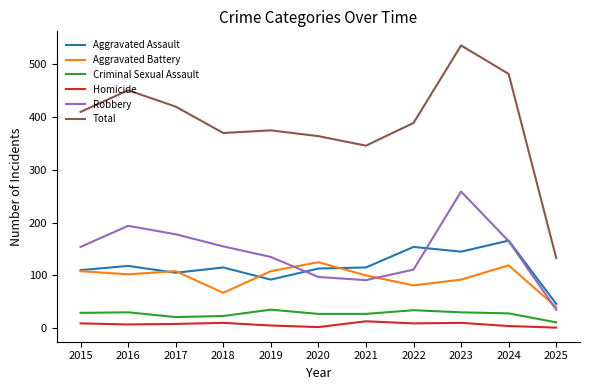

Which series has the largest total across all categories?

Total